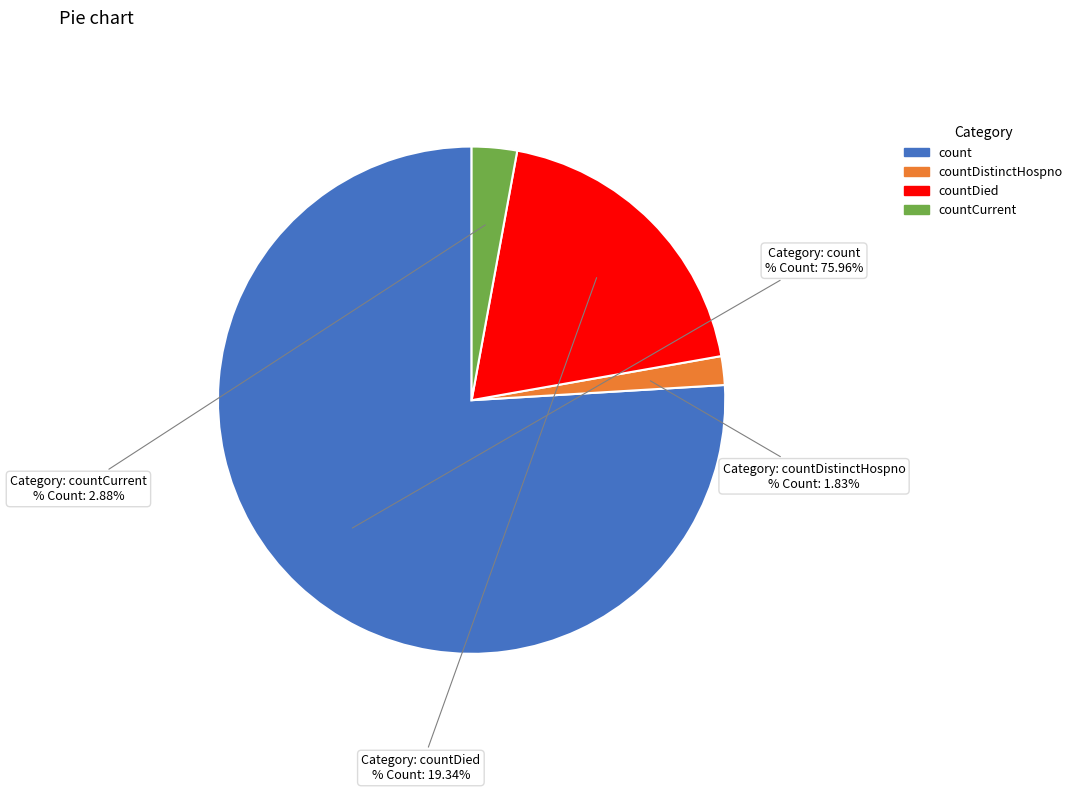

Is there a majority slice in this chart?

Yes